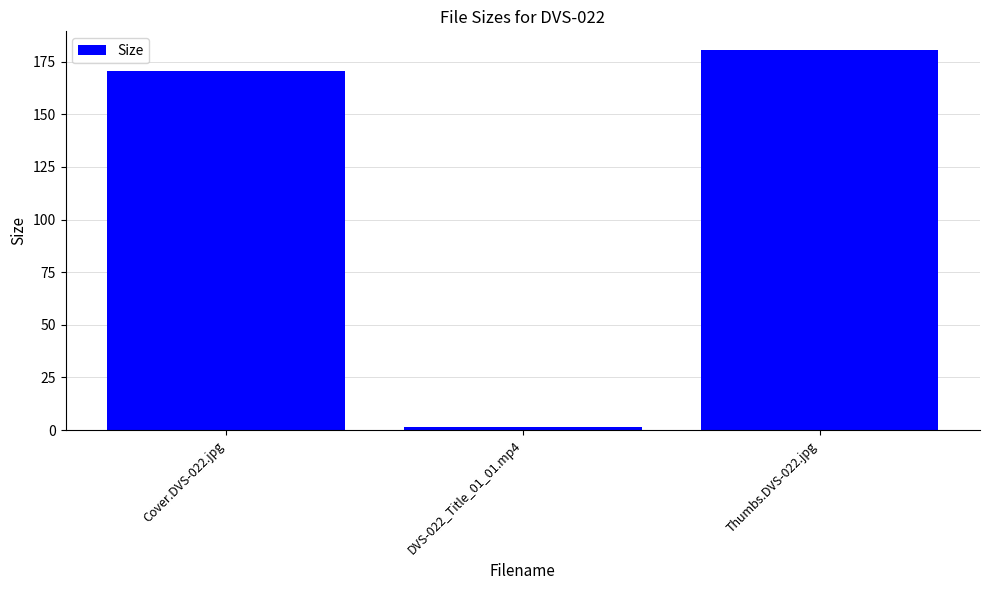

Which category has the highest value across all series?

Thumbs.DVS-022.jpg